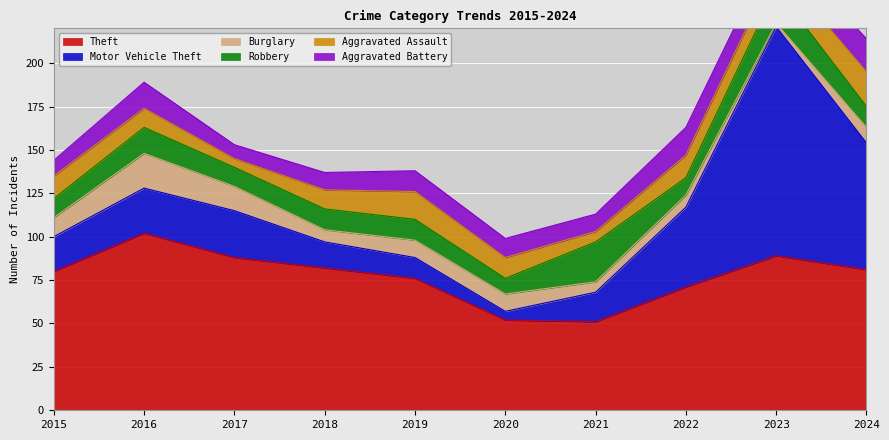

Rank the categories by Theft value from lowest to highest.

2021, 2020, 2022, 2019, 2015, 2024, 2018, 2017, 2023, 2016